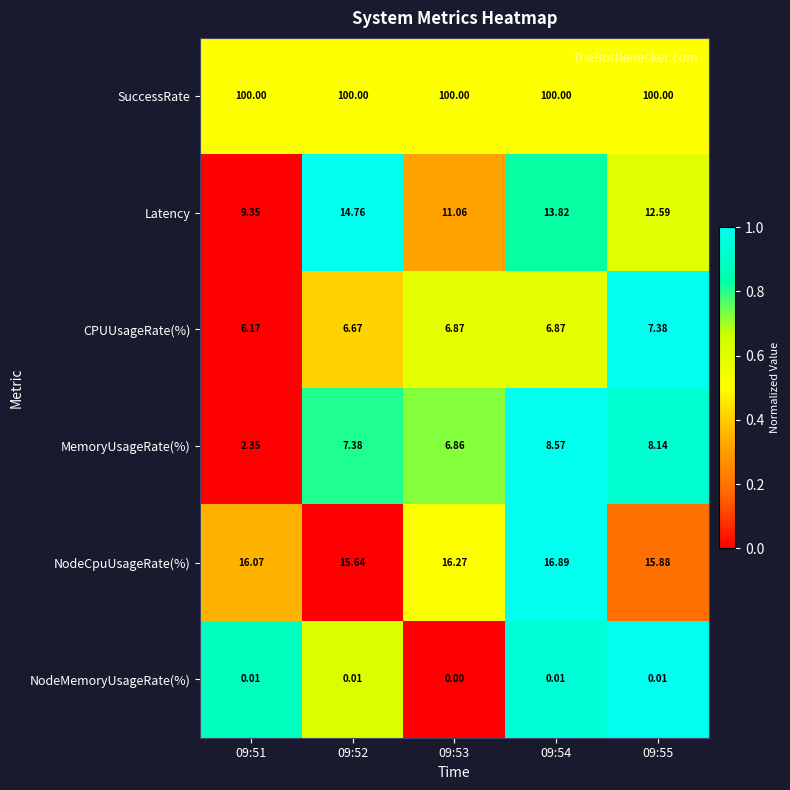

Is the value of Latency at 09:51 greater than the value of NodeMemoryUsageRate(%) at 09:51?

Yes